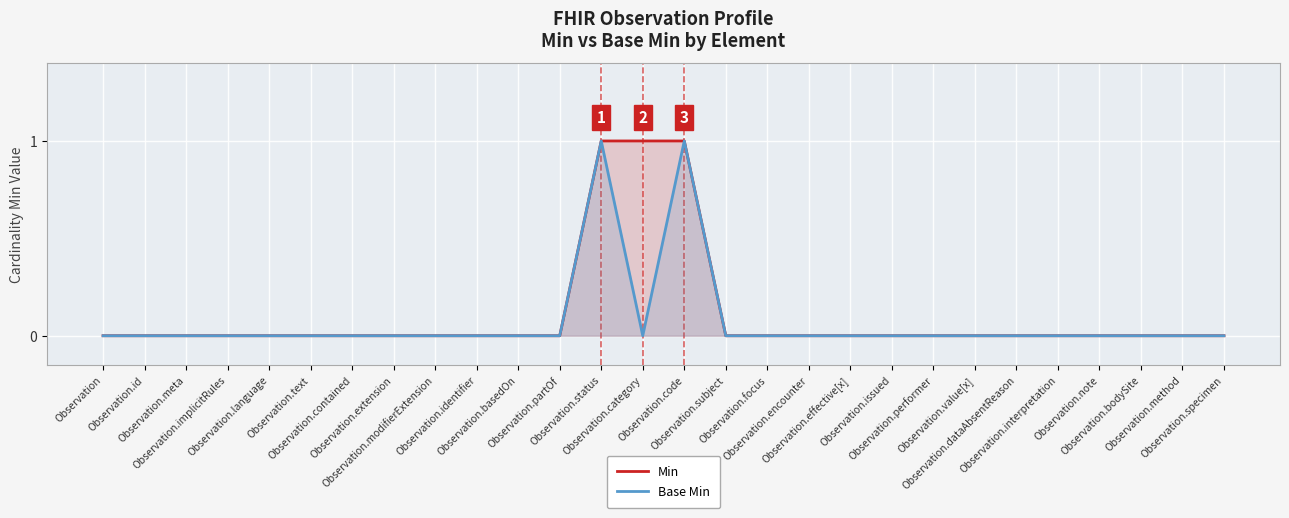

Where is the first local maximum for Base Min?

Observation.status